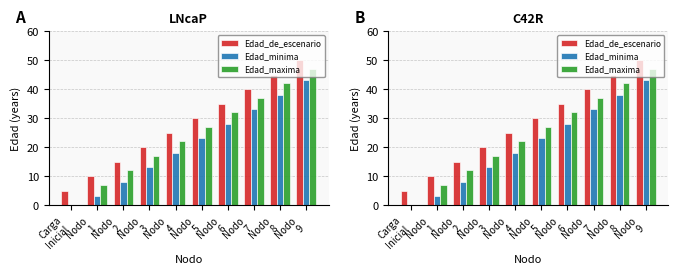

Is the value of Edad_minima at Nodo
3 greater than the value of Edad_de_escenario at Nodo
4?

No